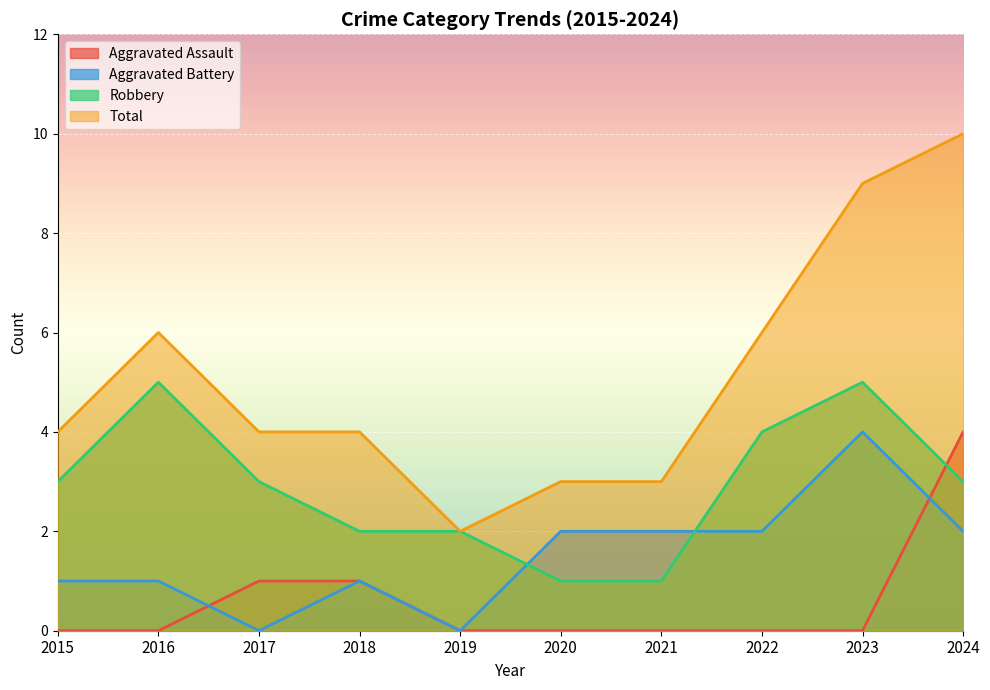

What is the sum of all Robbery values?

29